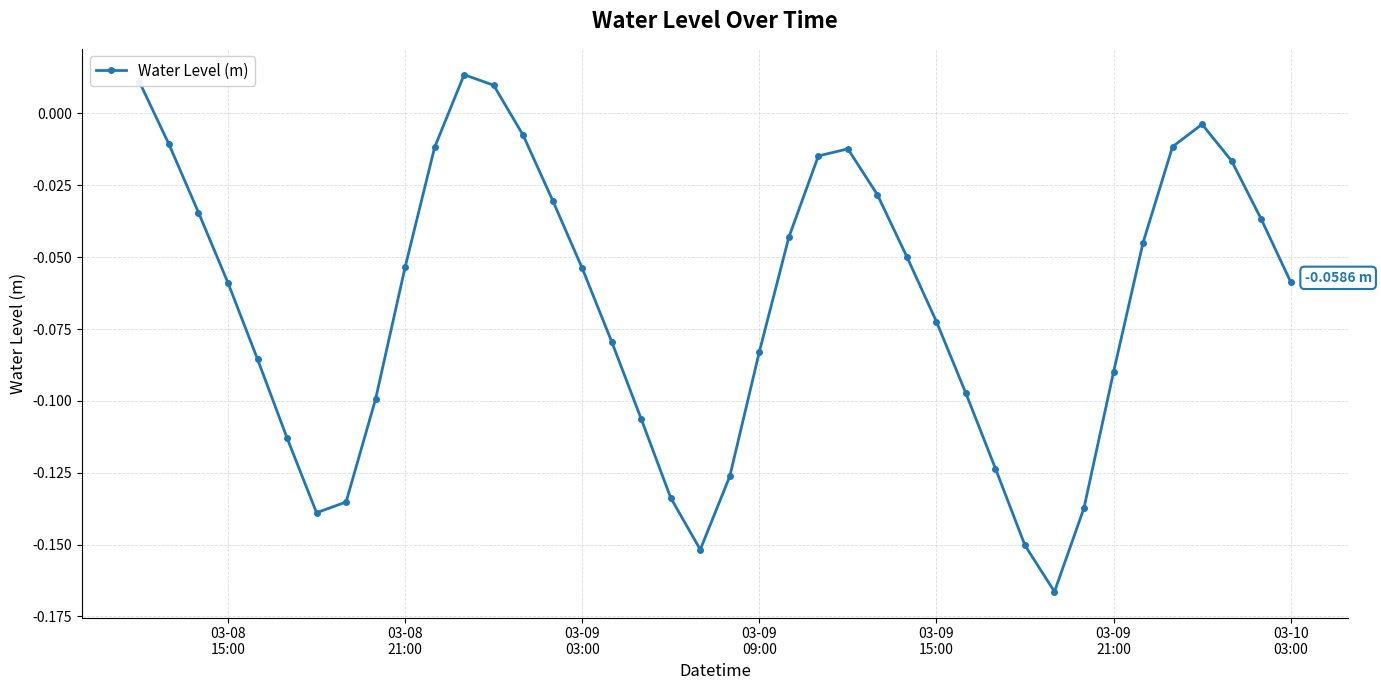

How many points are lower than both their immediate neighbors (excluding endpoints)?

3